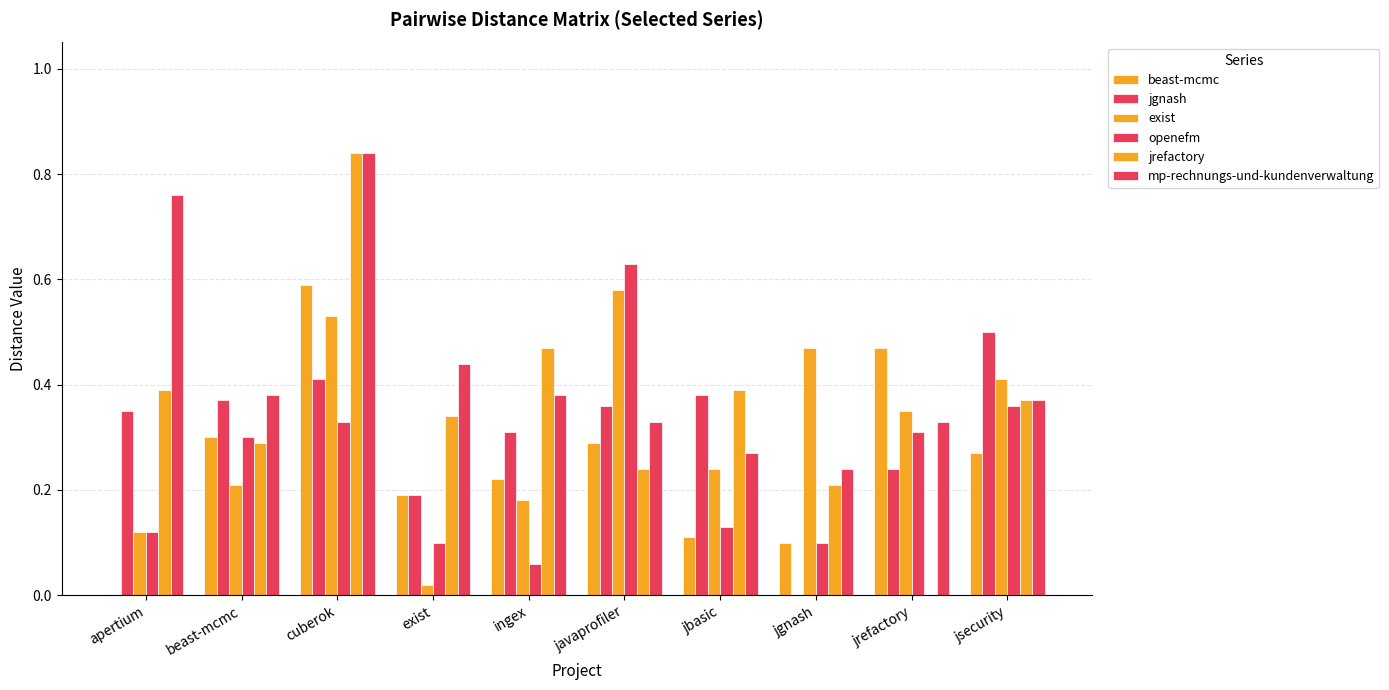

At which label is openefm closest to 0?

ingex